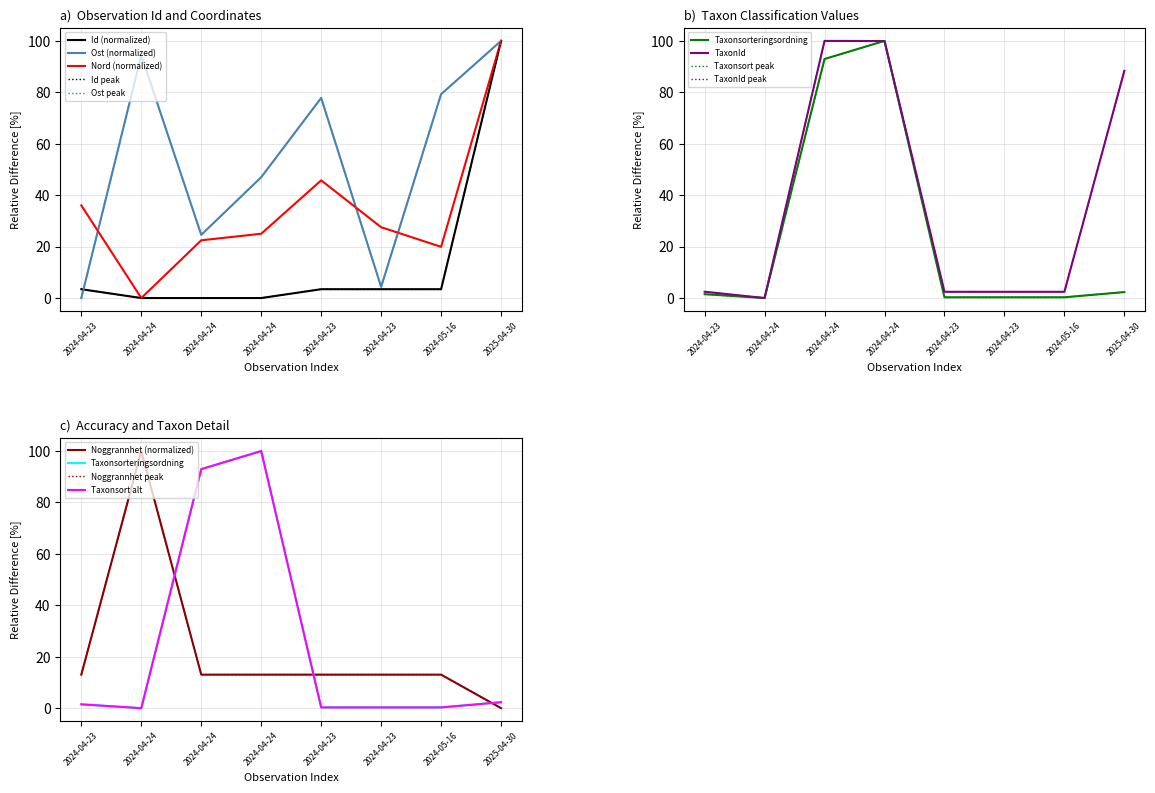

Where is the first local minimum for Id?

2024-04-24